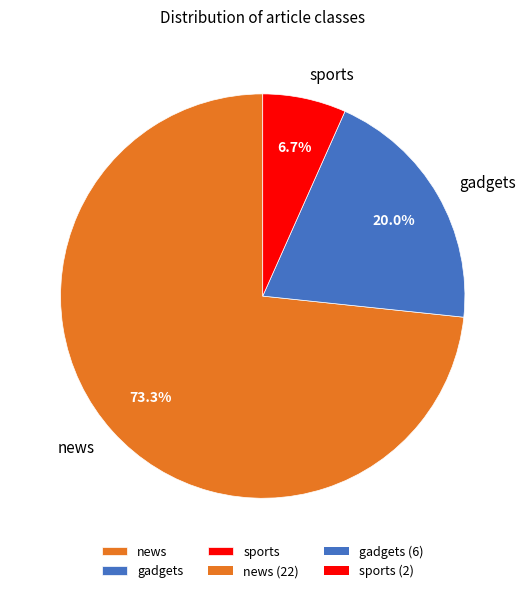

Between sports and news, which is larger?

news